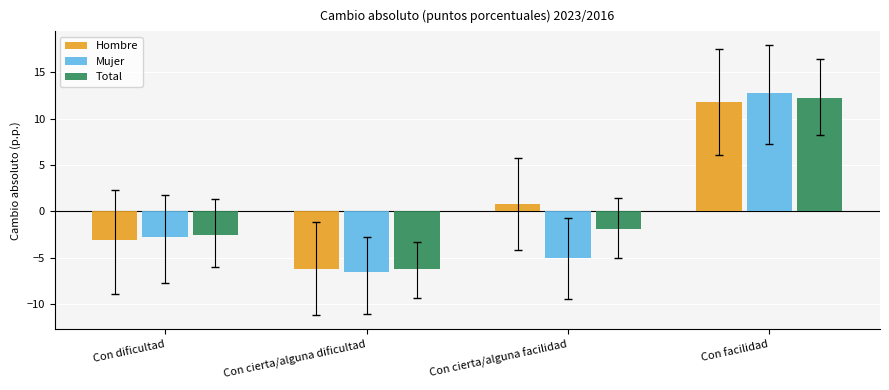

Reading left to right, extract all data points from this chart.

Hombre: Con dificultad=-3.1	Con cierta/alguna dificultad=-6.2	Con cierta/alguna facilidad=0.7	Con facilidad=11.8
Mujer: Con dificultad=-2.8	Con cierta/alguna dificultad=-6.6	Con cierta/alguna facilidad=-5.0	Con facilidad=12.8
Total: Con dificultad=-2.6	Con cierta/alguna dificultad=-6.3	Con cierta/alguna facilidad=-1.9	Con facilidad=12.2